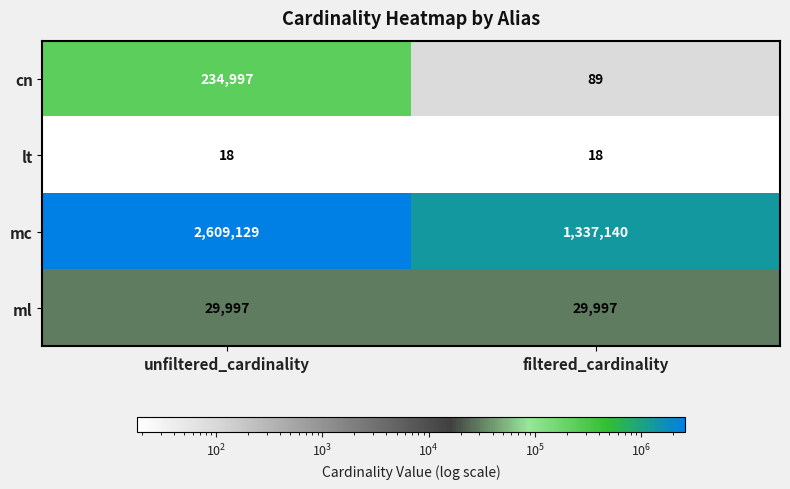

Reading left to right, list all the values displayed in this chart.

cn: unfiltered_cardinality=234997	filtered_cardinality=89
lt: unfiltered_cardinality=18	filtered_cardinality=18
mc: unfiltered_cardinality=2609129	filtered_cardinality=1337140
ml: unfiltered_cardinality=29997	filtered_cardinality=29997